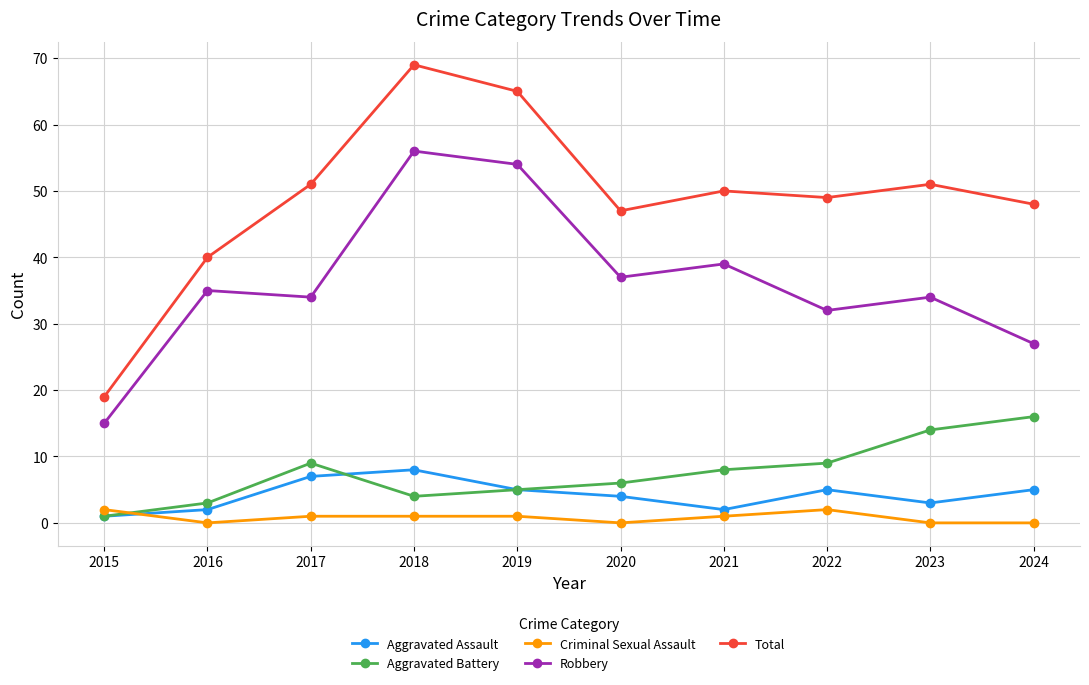

Which series has the widest spread of values?

Total